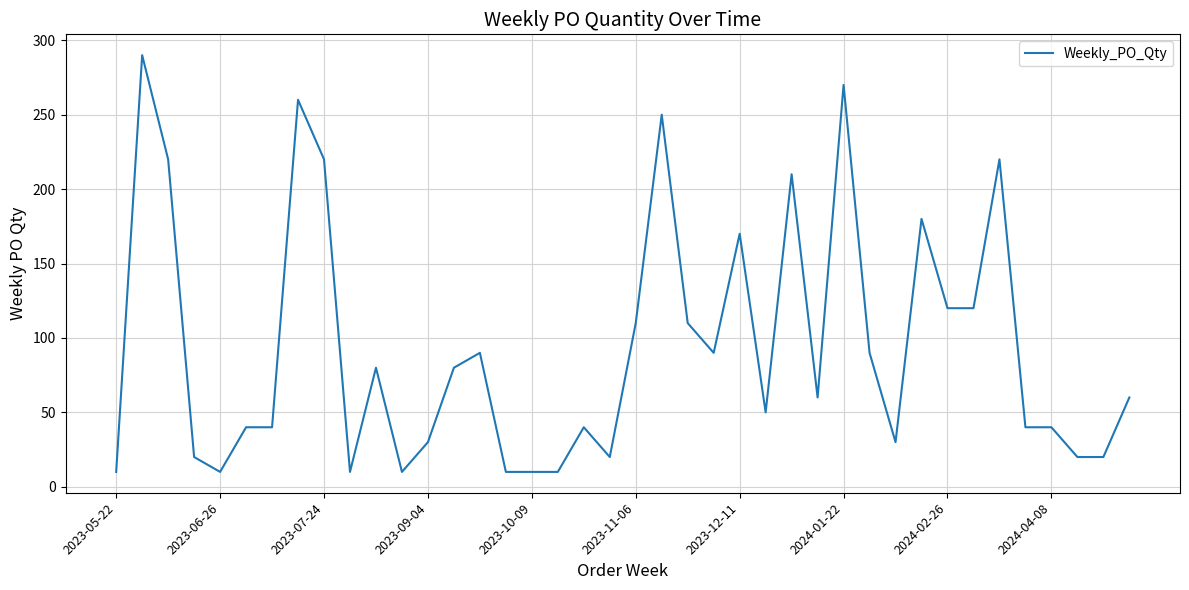

What is the minimum value shown in the chart?

10